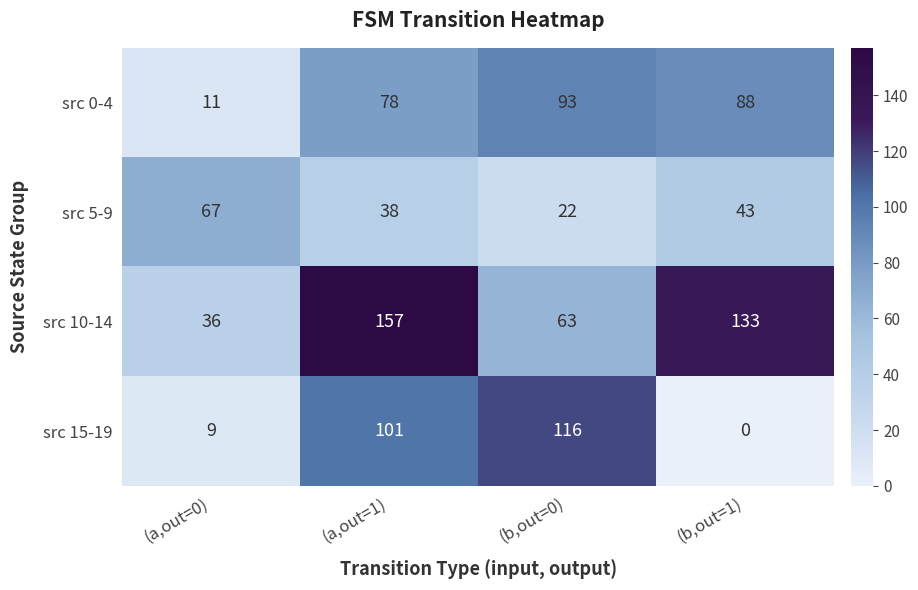

At (a,out=1), list the series in order from largest to smallest.

src 10-14, src 15-19, src 0-4, src 5-9